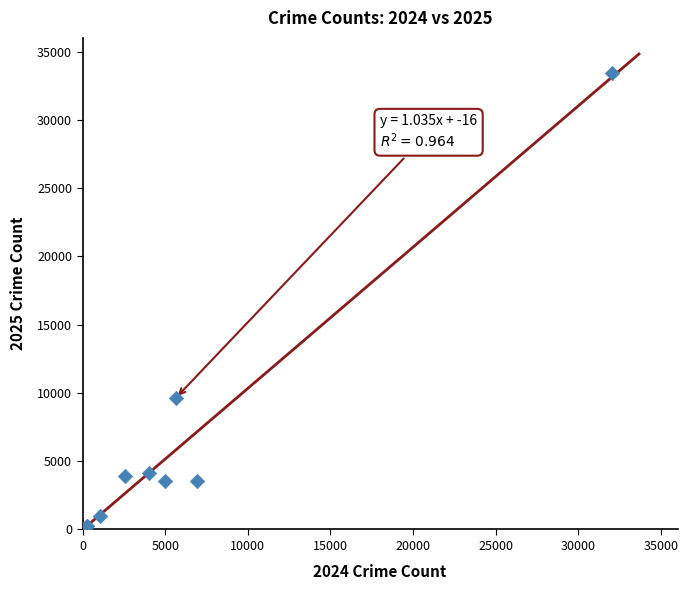

What Y value in the scatter plot is closest to 16822?

9643